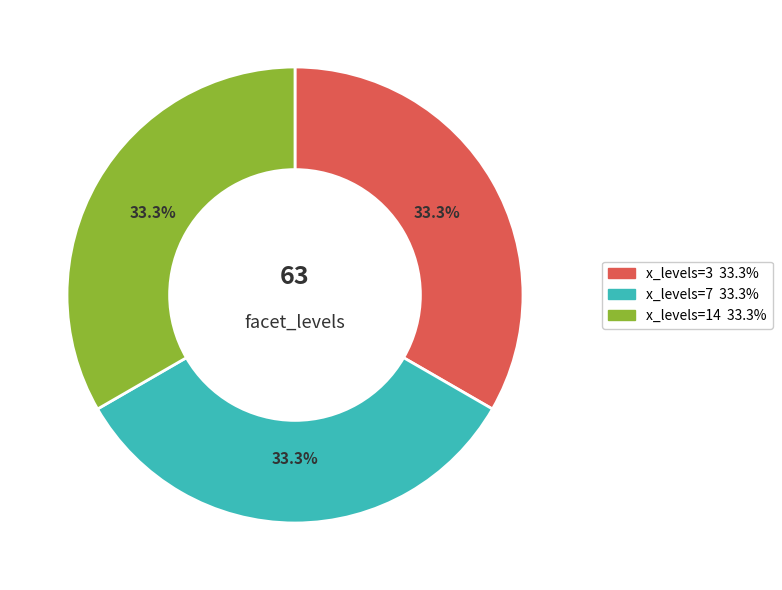

Is there a majority slice in this chart?

No